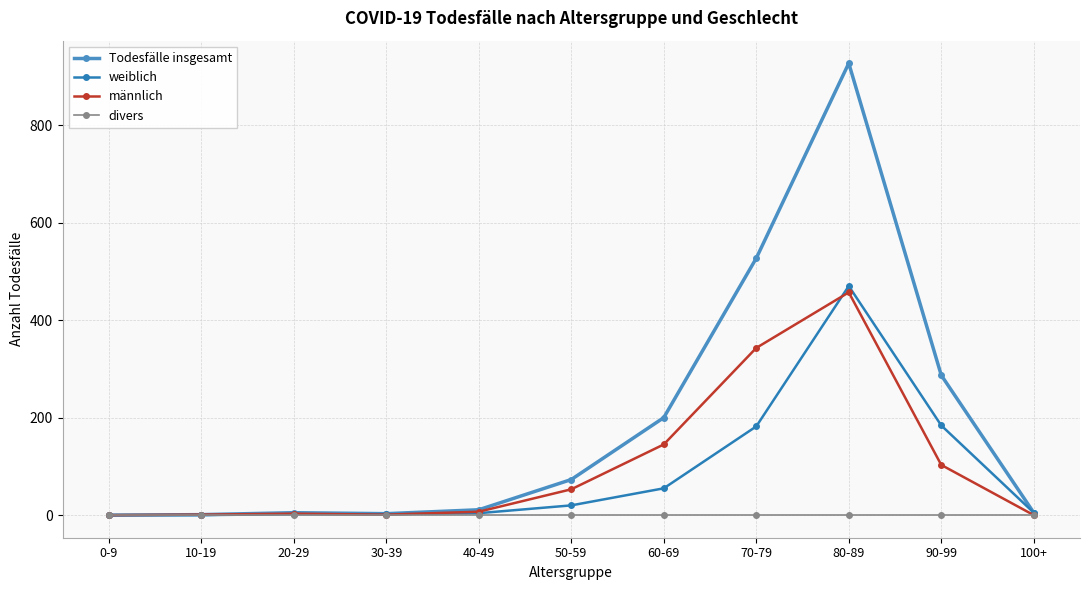

Which has a higher value, 20-29 or 0-9?

20-29